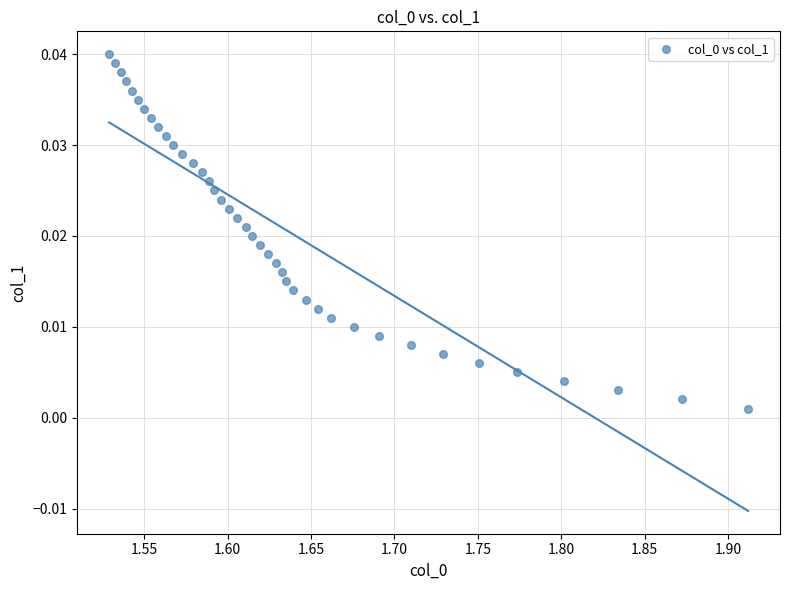

What is the range of X values (max minus min)?

0.4